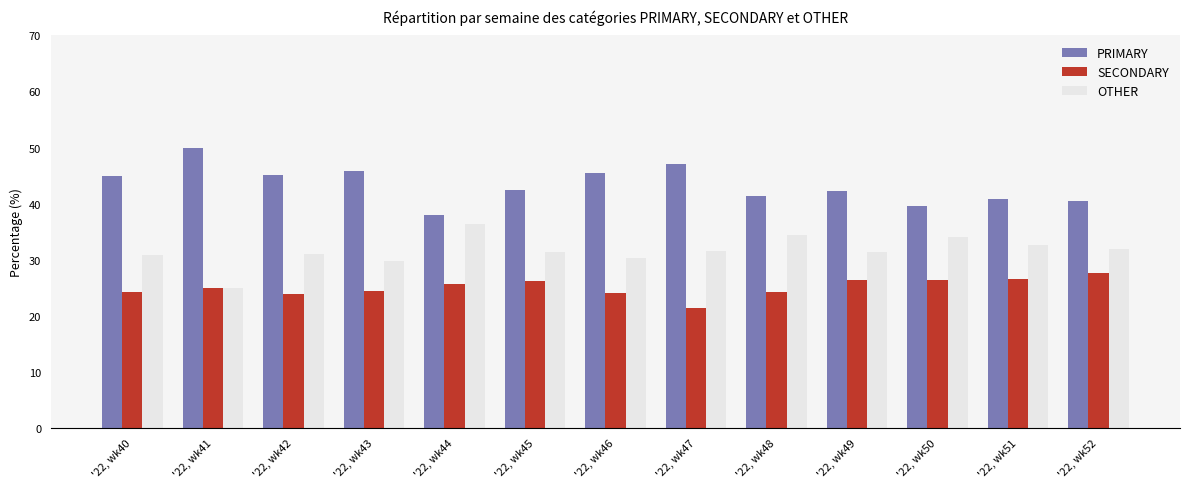

What is the total value across all series at '22, wk44?

100.0